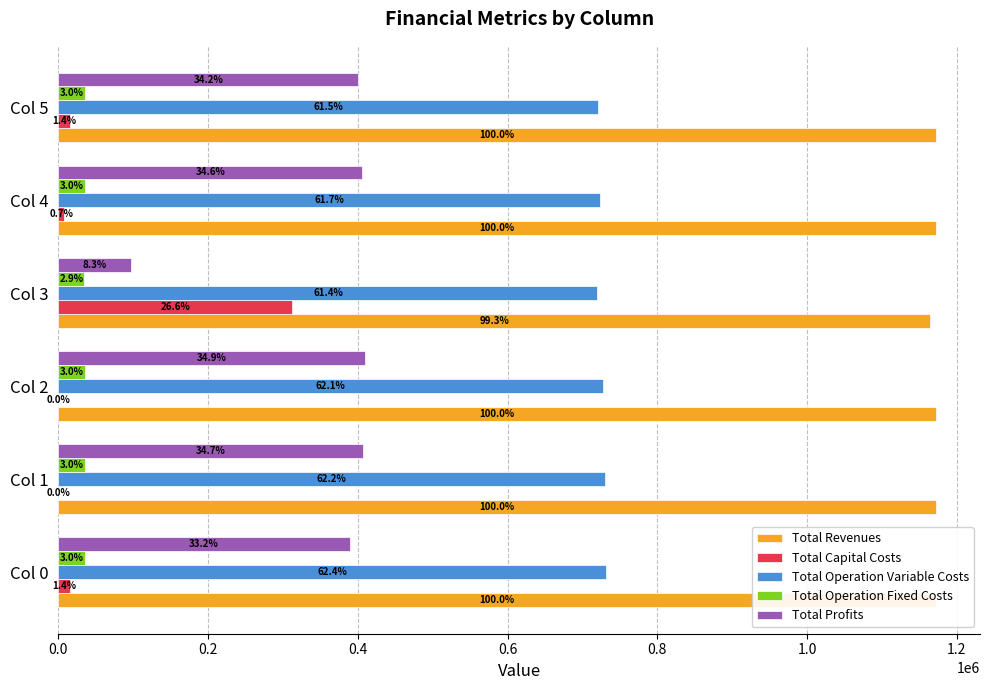

Which series has the widest spread of values?

Total Profits